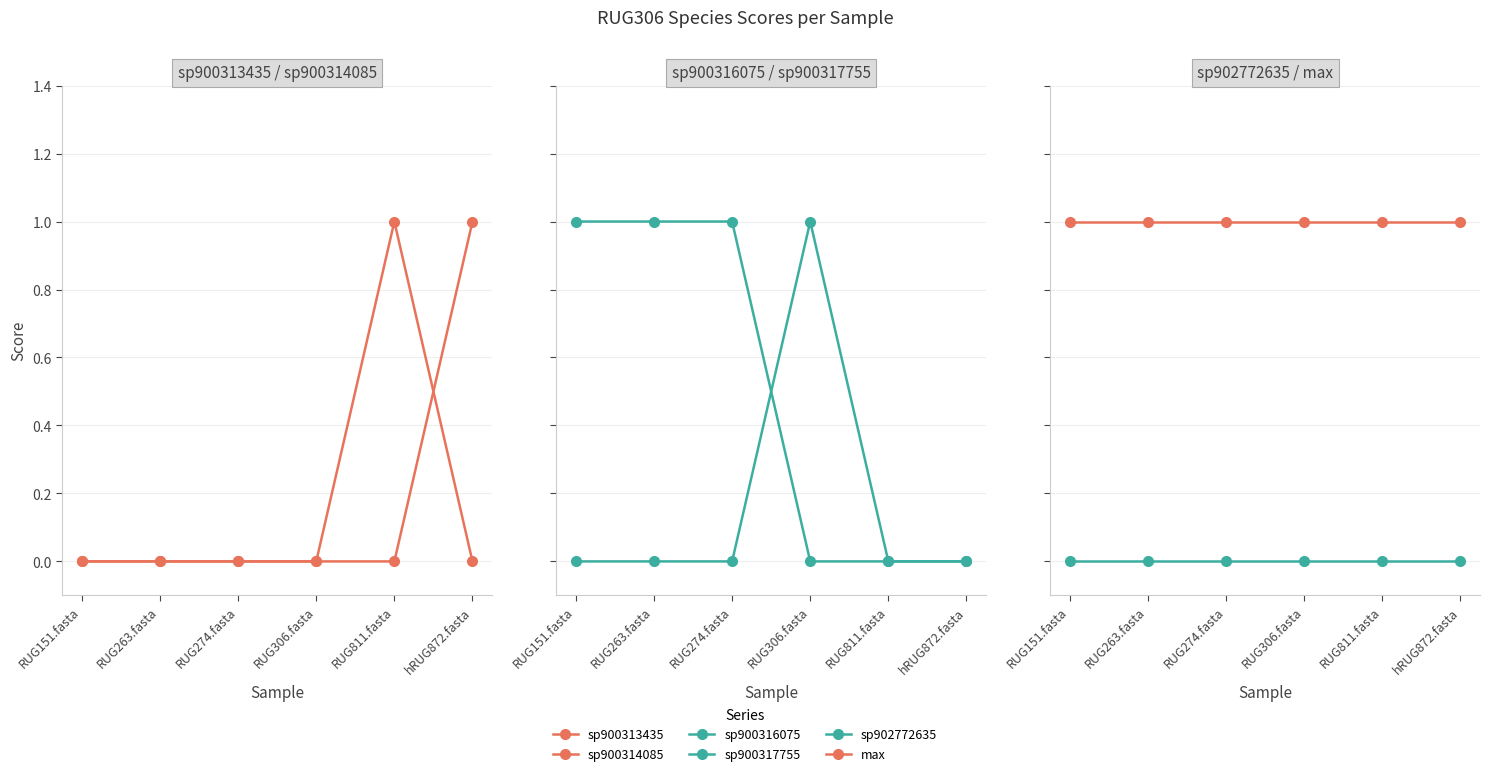

How many intersections are there between sp900317755 and sp900316075?

1